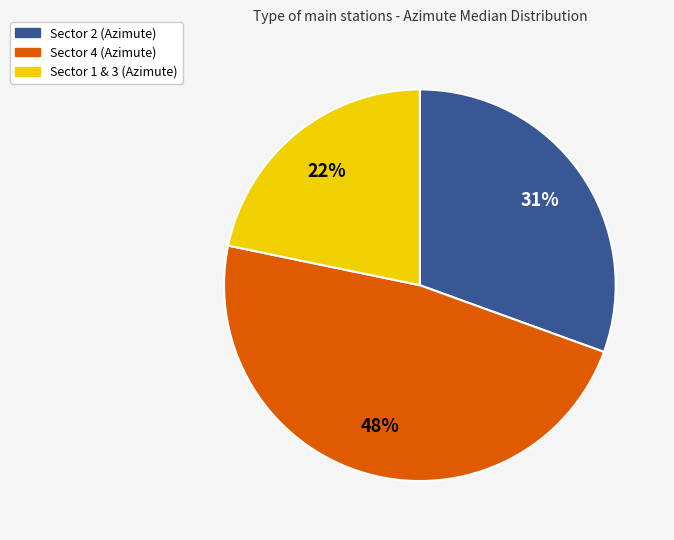

Does any single category account for the majority?

No